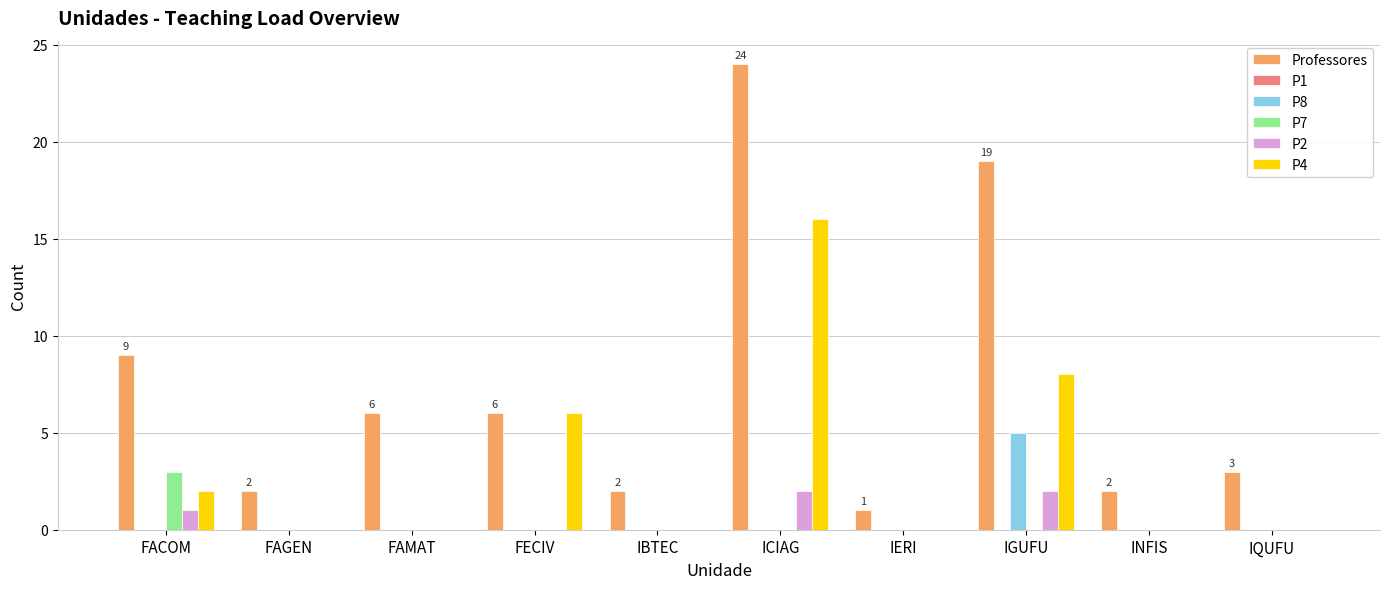

The P8 series shows 0 at FACOM. True or false?

True